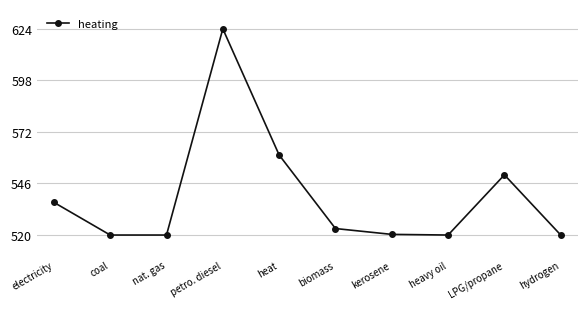

How many interior local peaks (higher than both neighbors) does the data have?

2